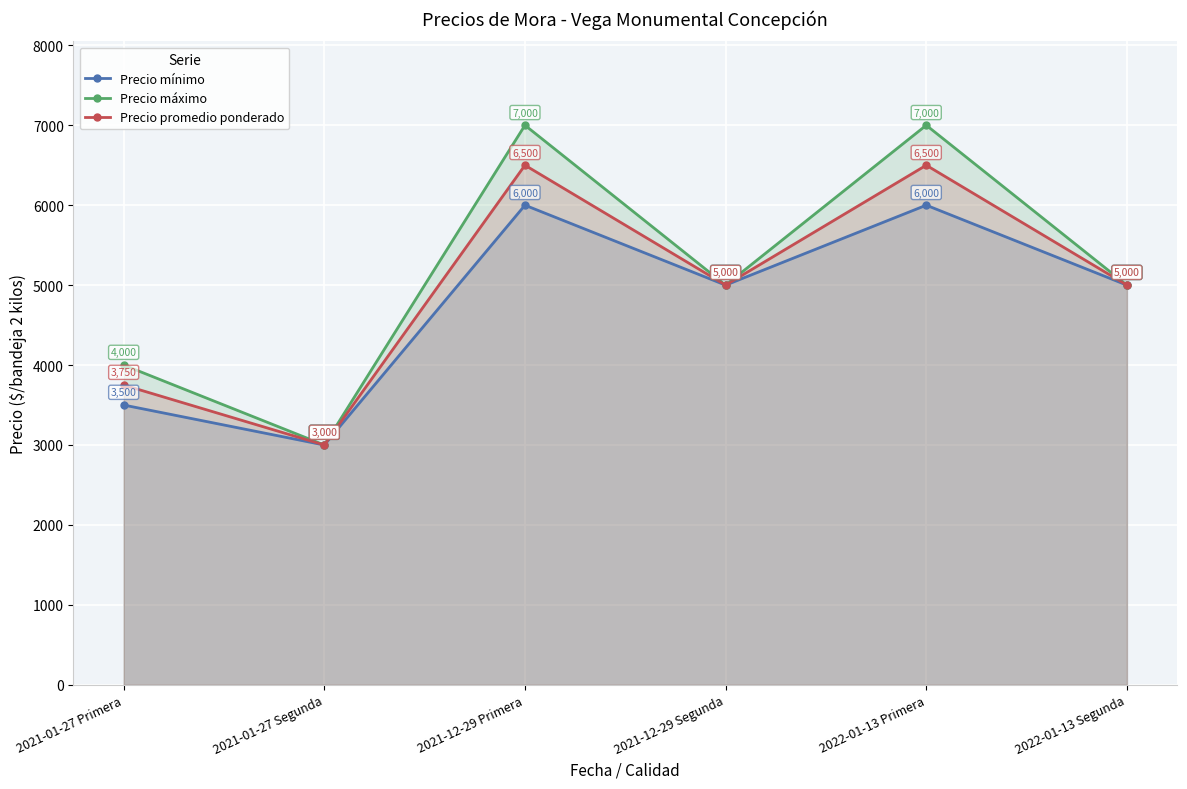

What is the greatest value displayed?

7000